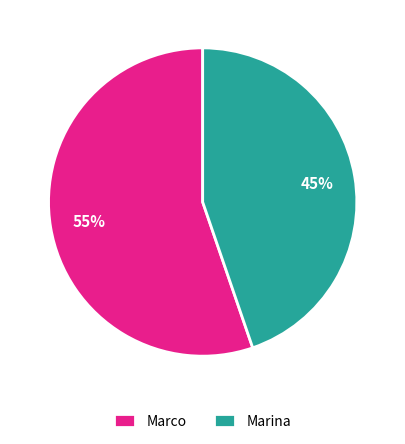

Is the sum of Marina and Marco greater than half?

Yes